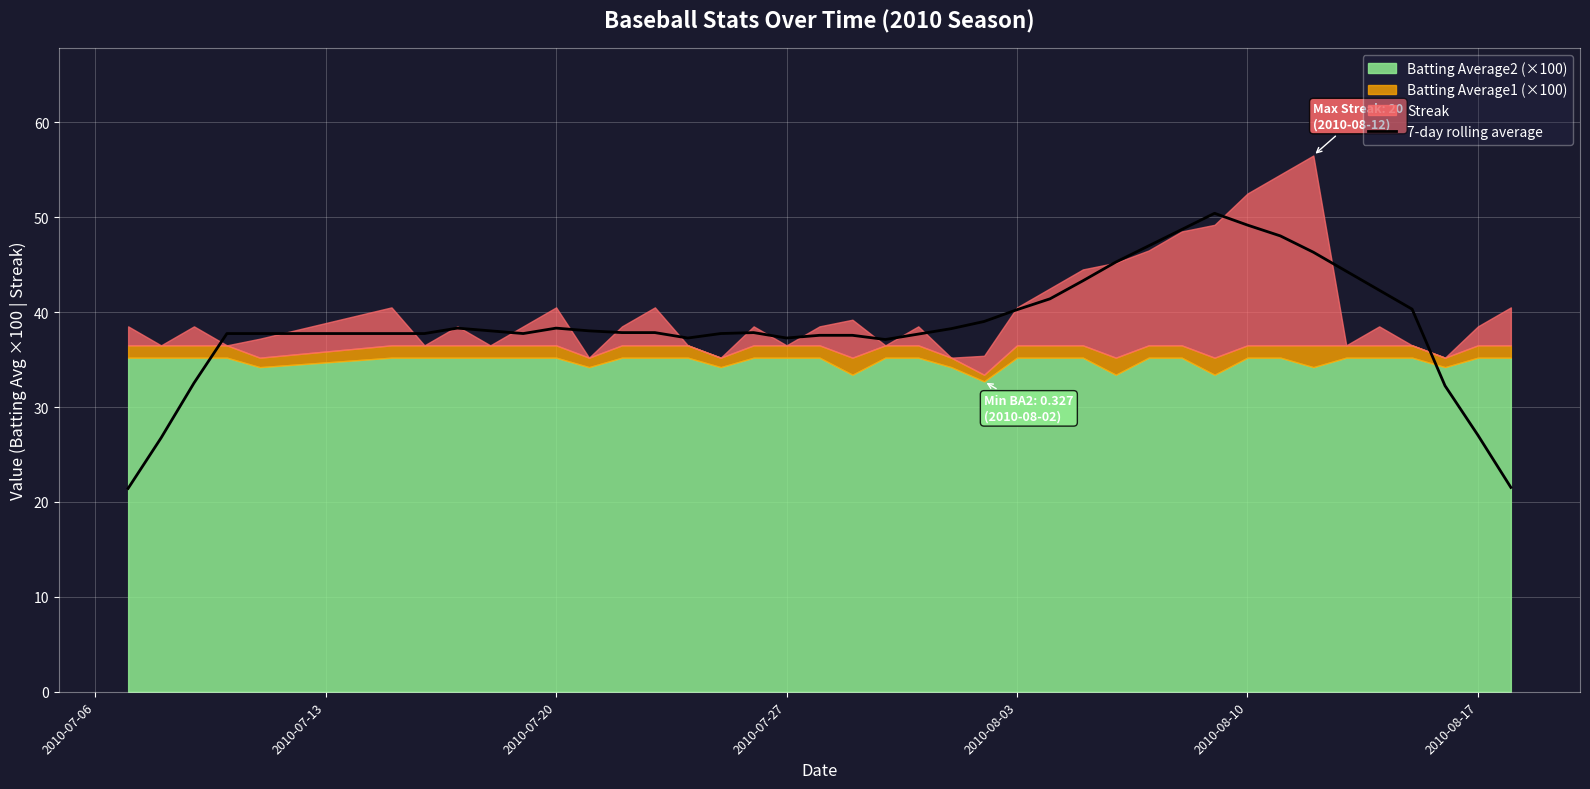

What is the difference between the maximum and minimum values?

29.0